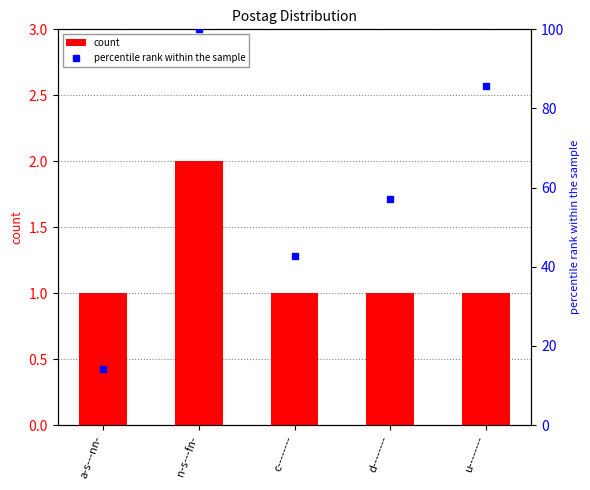

Are the bars horizontal?

No